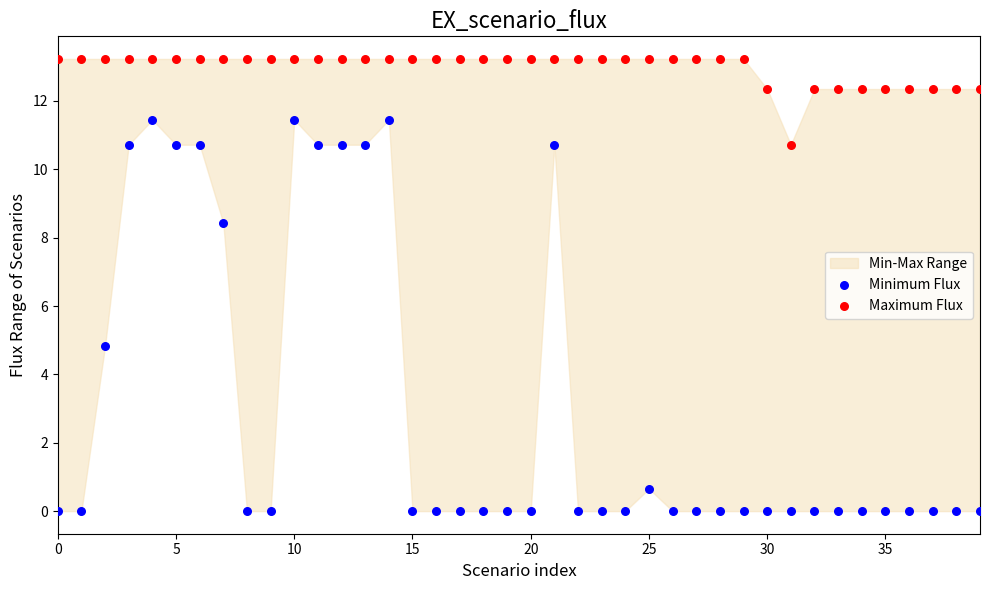

Which series has the largest Y range (max minus min)?

Minimum Flux